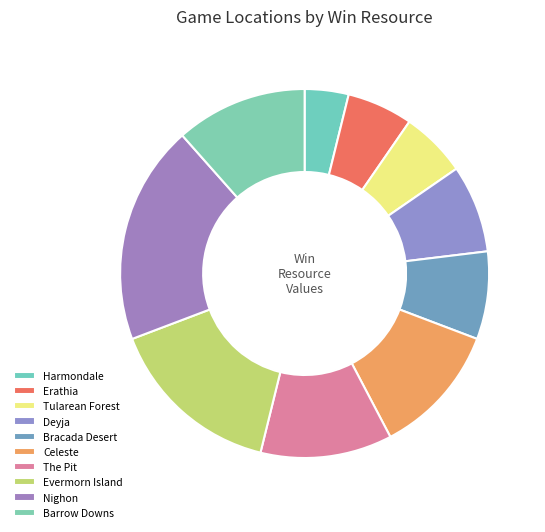

Does Deyja represent more than half of the total?

No